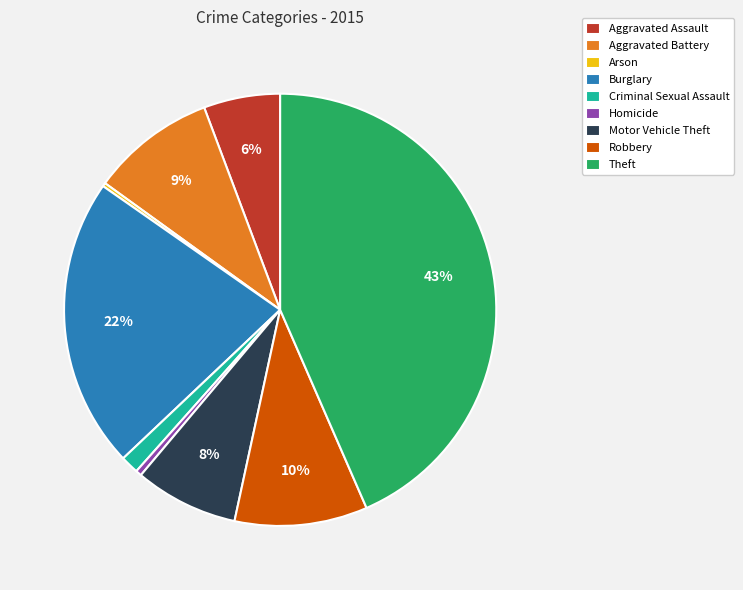

Is it true that Robbery is 2% of the pie?

False